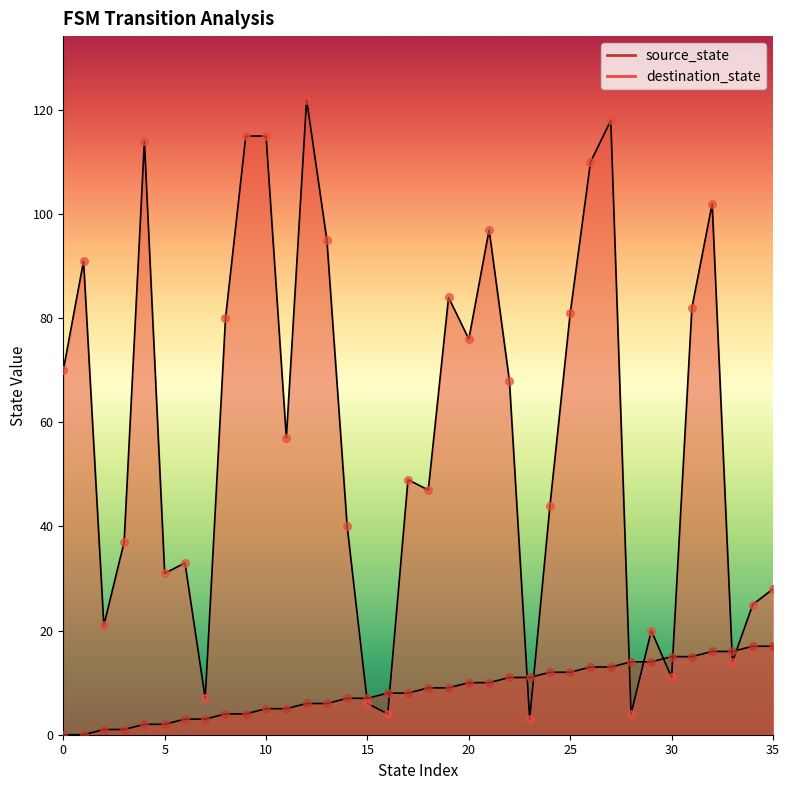

Is the value of source_state at 22 greater than the value of destination_state at 13?

No